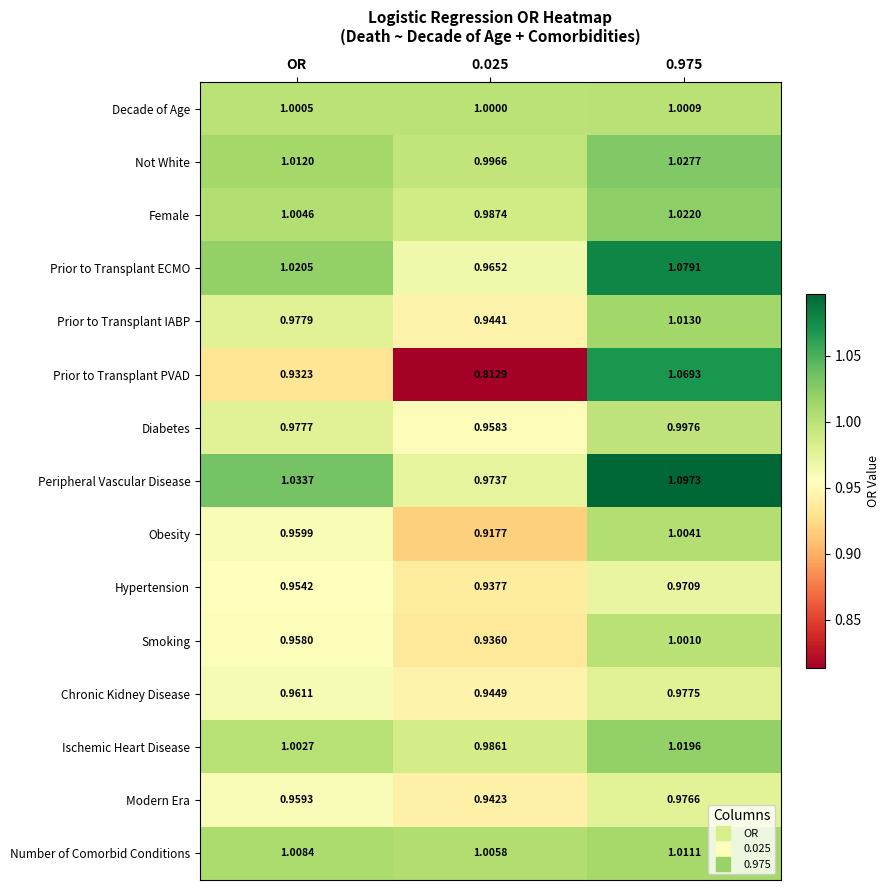

At 0.025, list the series in order from smallest to largest.

Prior to Transplant PVAD, Obesity, Smoking, Hypertension, Modern Era, Prior to Transplant IABP, Chronic Kidney Disease, Diabetes, Prior to Transplant ECMO, Peripheral Vascular Disease, Ischemic Heart Disease, Female, Not White, Decade of Age, Number of Comorbid Conditions